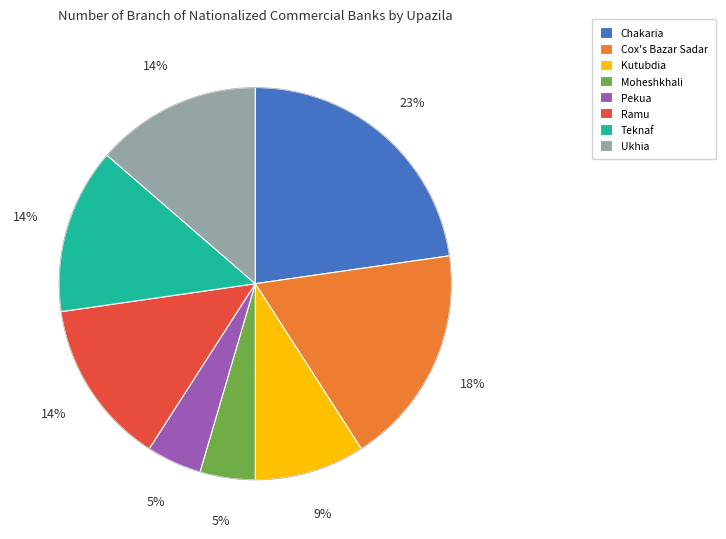

Does any single category account for the majority?

No